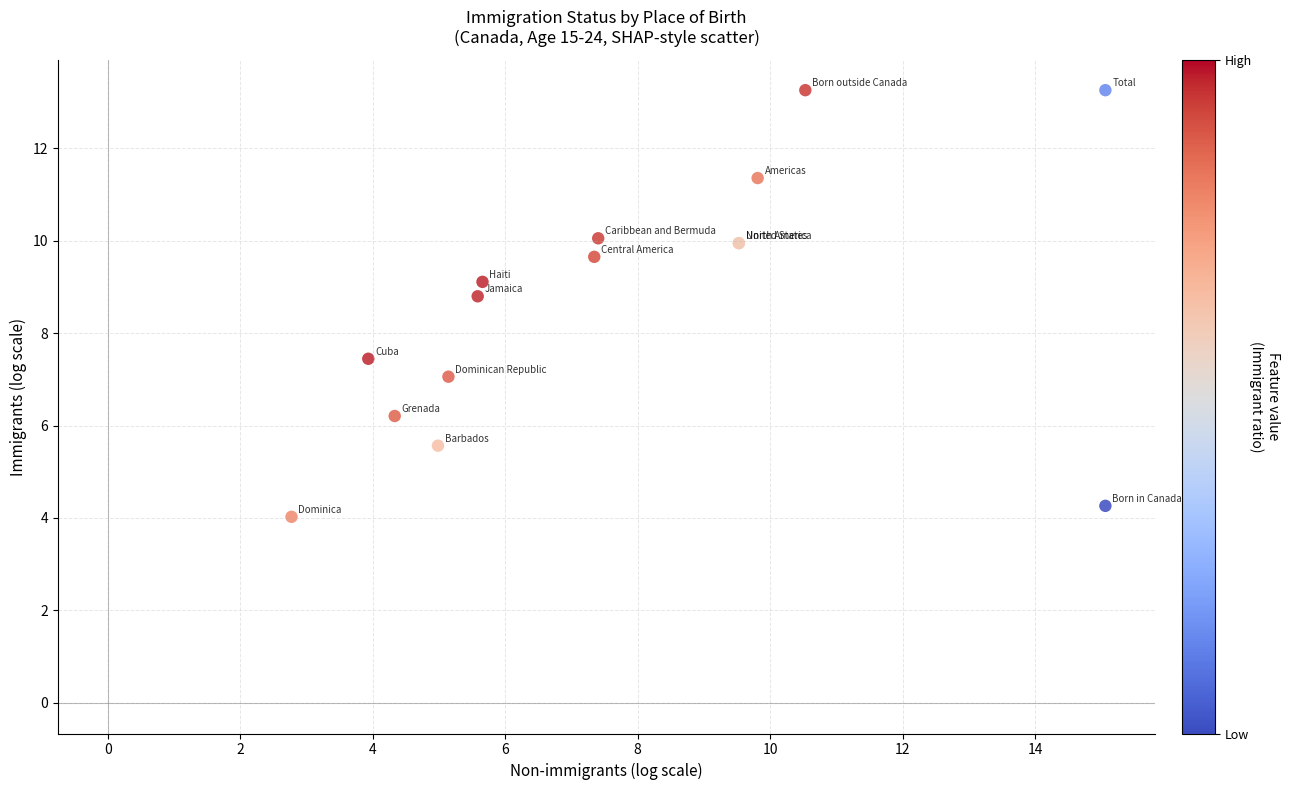

What Y value in the scatter plot is closest to 8?

7.4